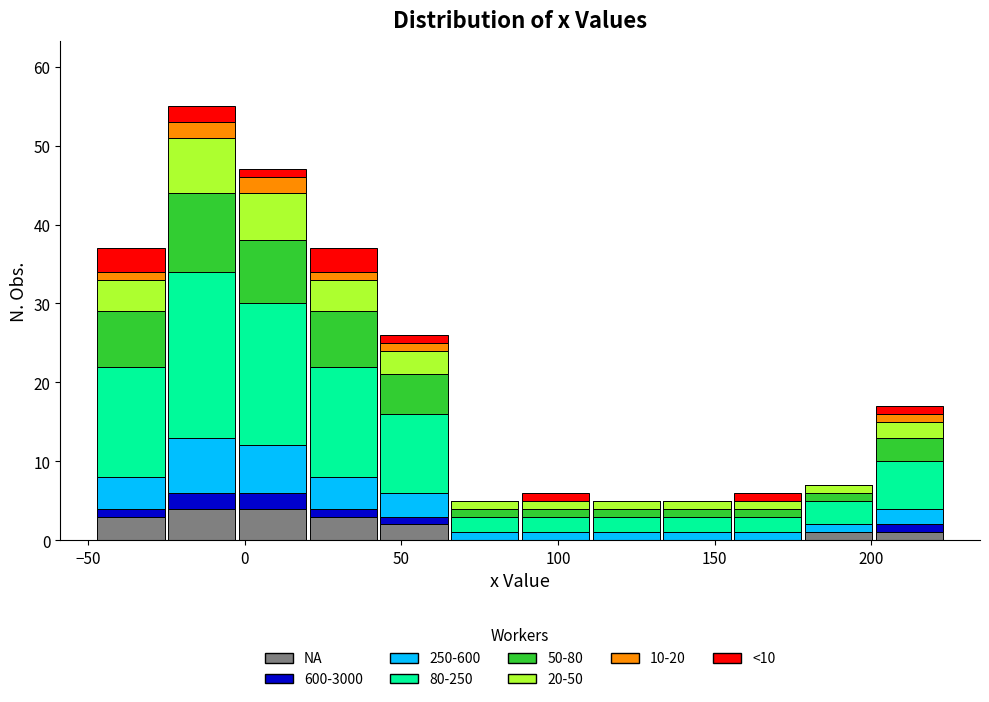

Which range on the x-axis has the tallest stacked bar (by total height)?

-25 to 0